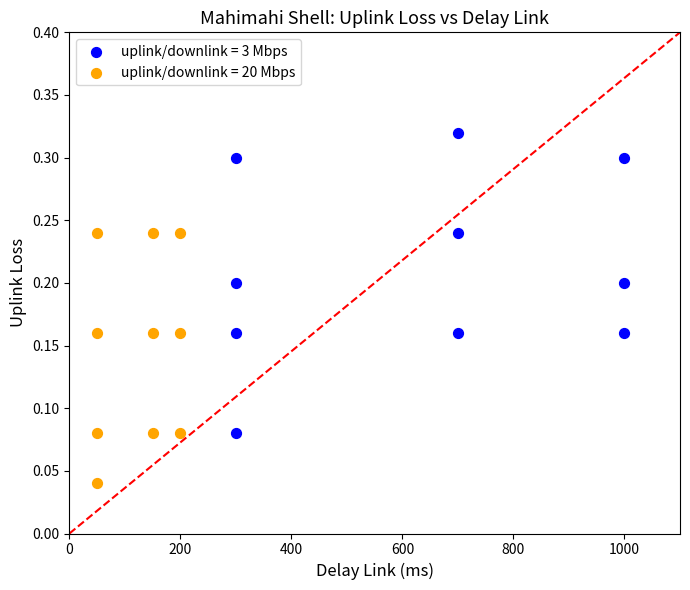

Which series has the widest spread of Y values?

uplink/downlink = 3 Mbps